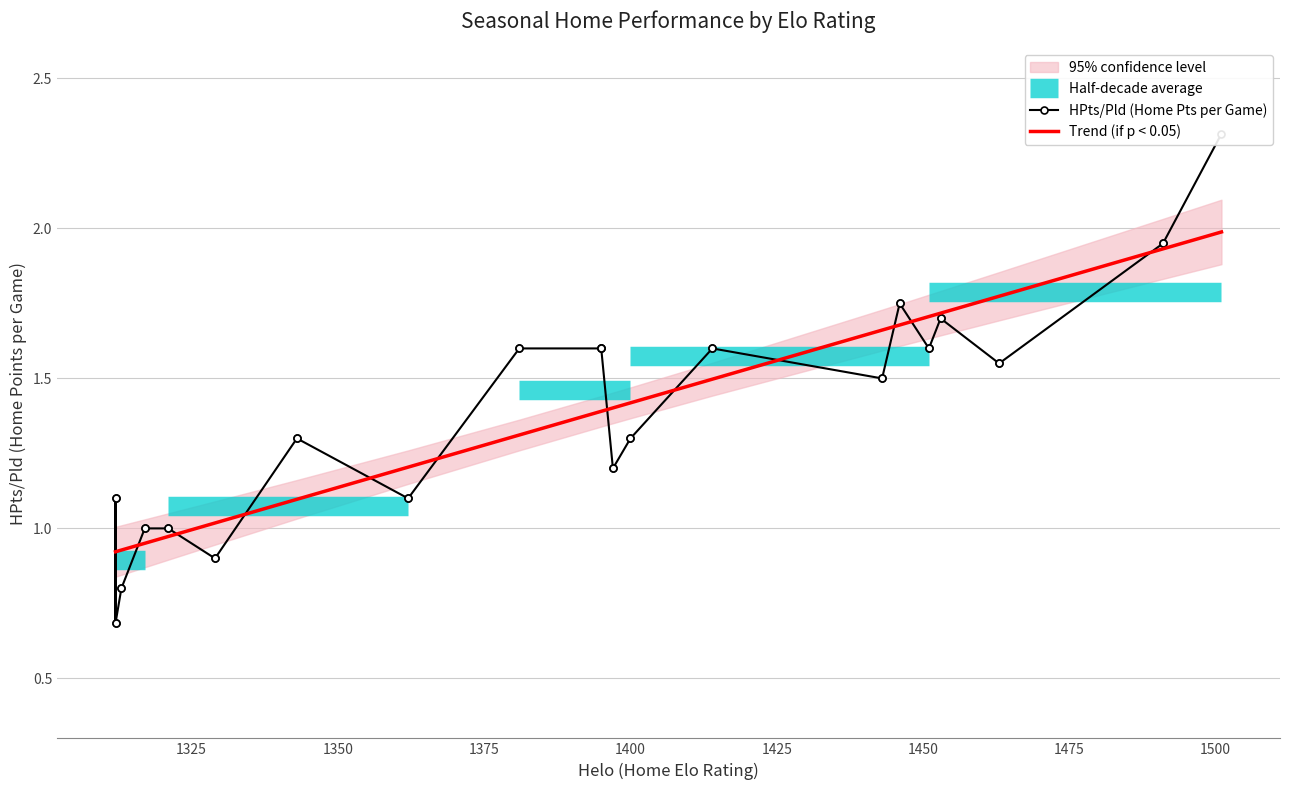

True or false: HPts/Pld (Home Pts per Game) has more than 2 points higher than both neighbors.

False